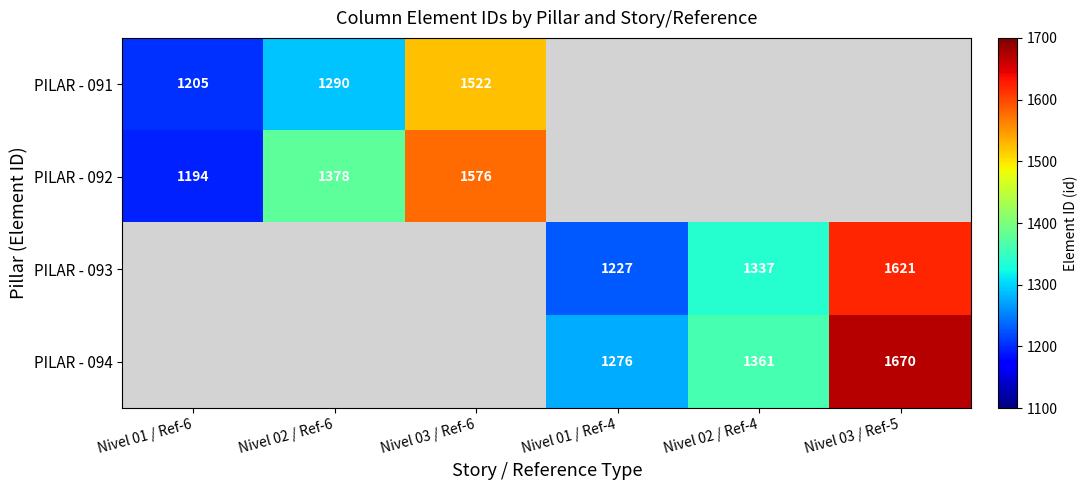

True or false: PILAR - 092 has a value of 1194 at Nivel 01 / Ref-6.

True